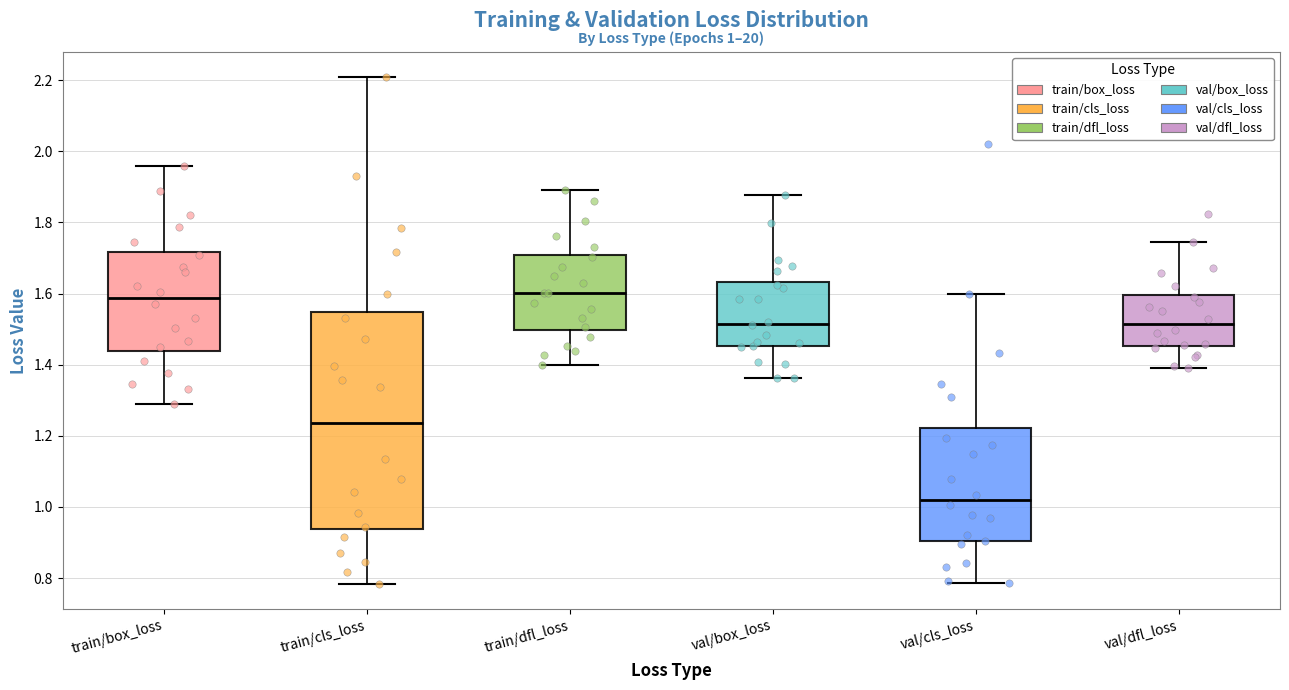

Which box has the lowest median line?

val/cls_loss